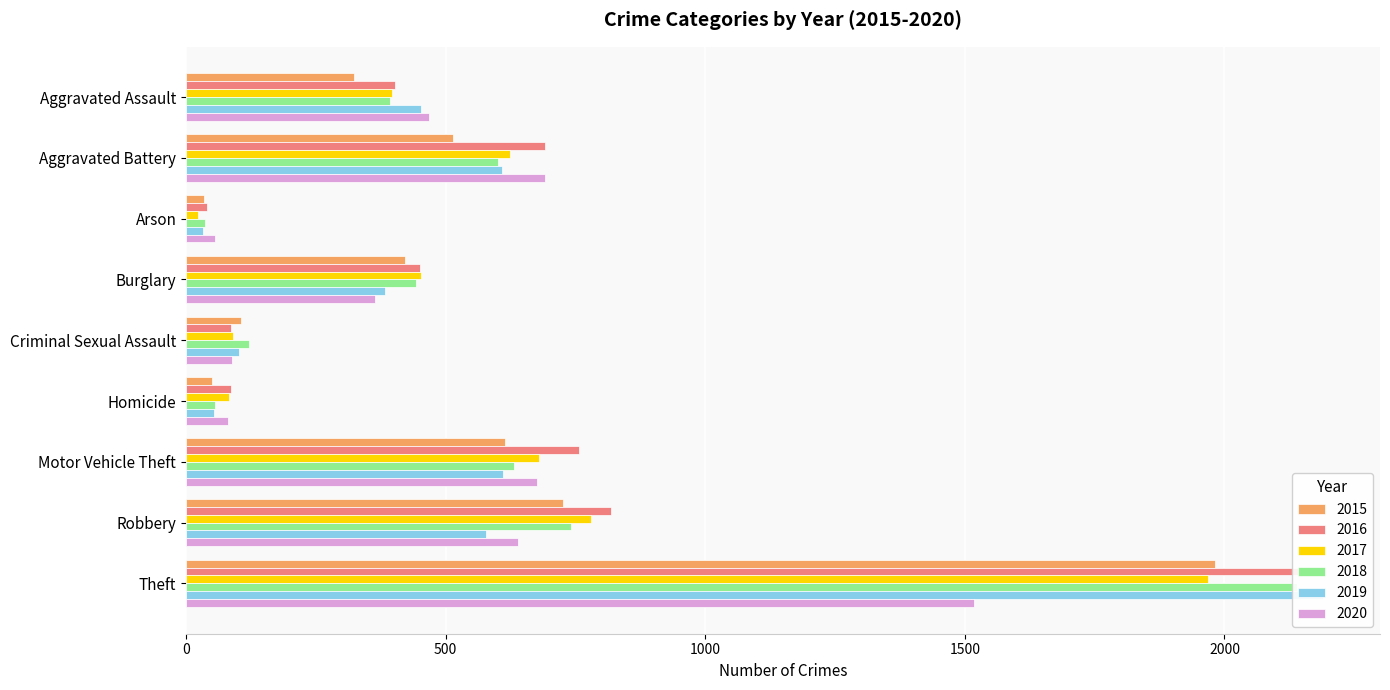

Which series has the widest spread of values?

2019